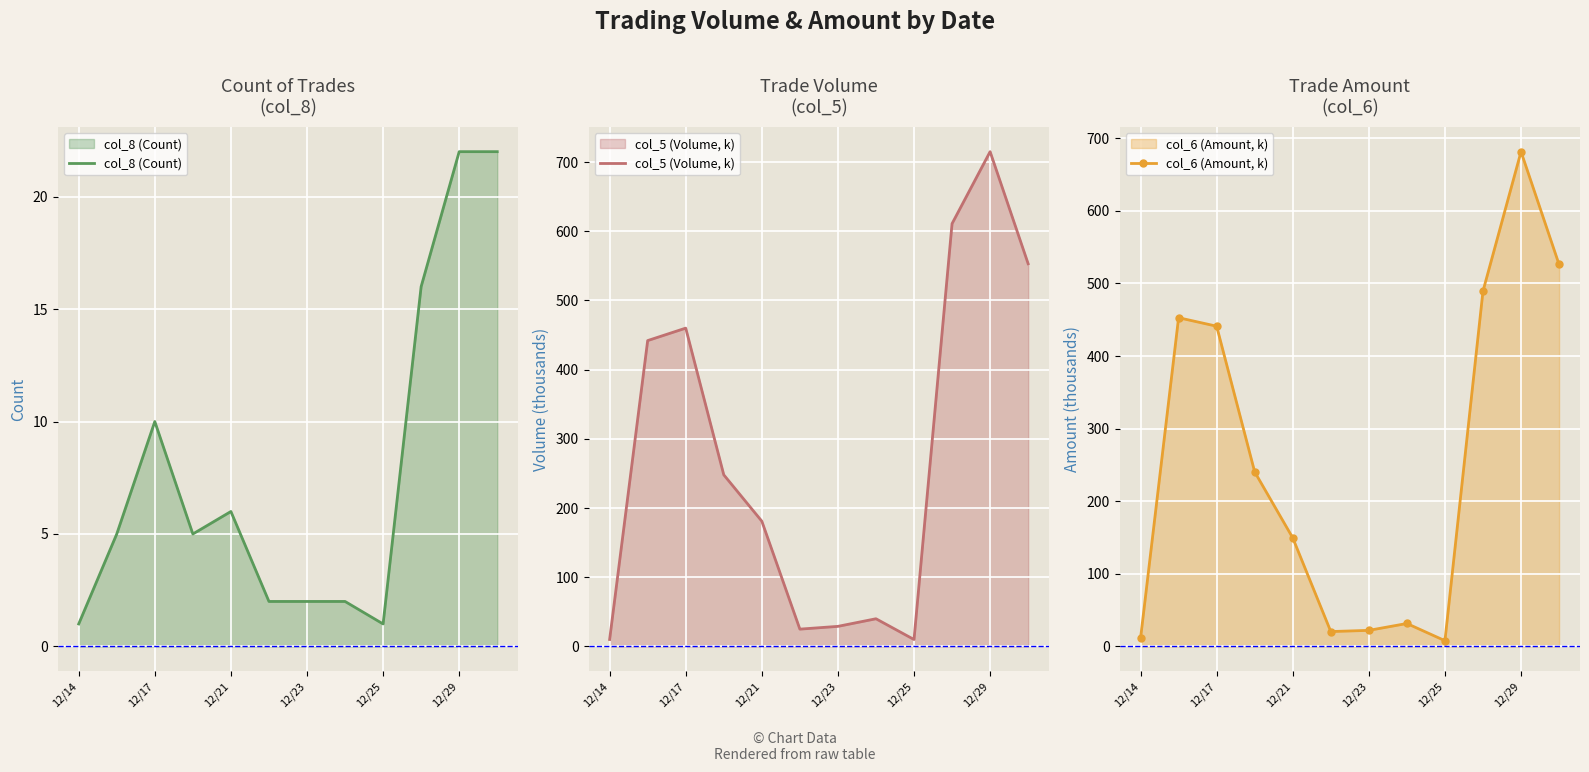

At which label is col_8 (Count) closest to 11?

12/17